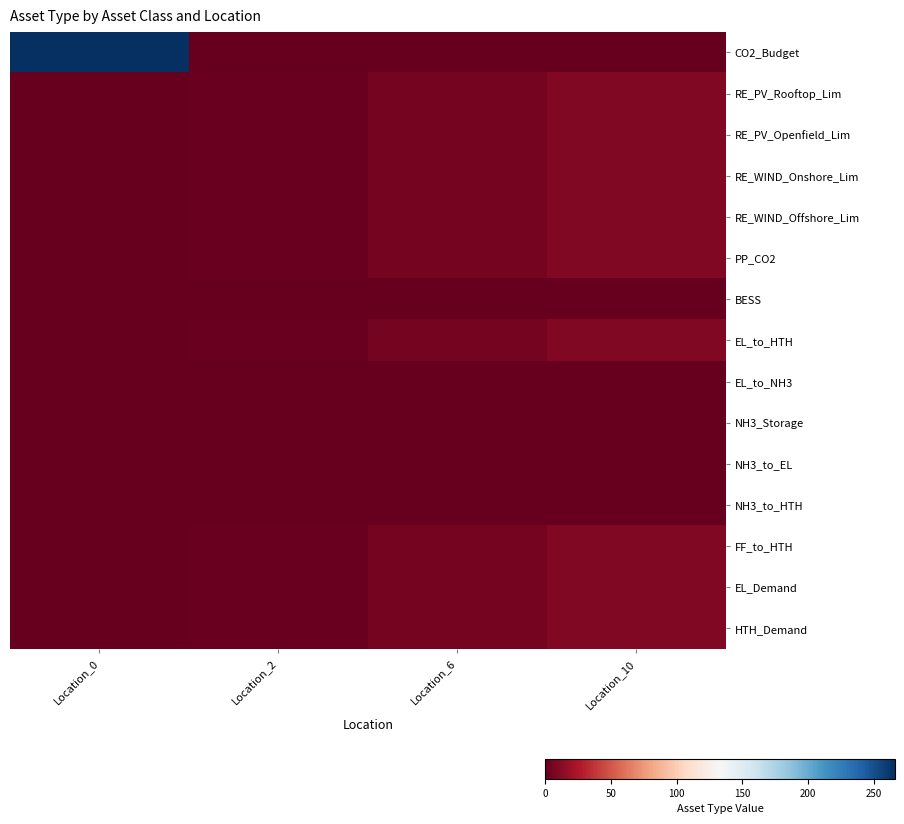

Reading left to right, extract all data points from this chart.

CO2_Budget: Location_0=266	Location_2=0	Location_6=0	Location_10=0
RE_PV_Rooftop_Lim: Location_0=0	Location_2=2	Location_6=6	Location_10=10
RE_PV_Openfield_Lim: Location_0=0	Location_2=2	Location_6=6	Location_10=10
RE_WIND_Onshore_Lim: Location_0=0	Location_2=2	Location_6=6	Location_10=10
RE_WIND_Offshore_Lim: Location_0=0	Location_2=2	Location_6=6	Location_10=10
PP_CO2: Location_0=0	Location_2=2	Location_6=6	Location_10=10
BESS: Location_0=0	Location_2=0	Location_6=0	Location_10=0
EL_to_HTH: Location_0=0	Location_2=2	Location_6=6	Location_10=10
EL_to_NH3: Location_0=0	Location_2=0	Location_6=0	Location_10=0
NH3_Storage: Location_0=0	Location_2=0	Location_6=0	Location_10=0
NH3_to_EL: Location_0=0	Location_2=0	Location_6=0	Location_10=0
NH3_to_HTH: Location_0=0	Location_2=0	Location_6=0	Location_10=0
FF_to_HTH: Location_0=0	Location_2=2	Location_6=6	Location_10=10
EL_Demand: Location_0=0	Location_2=2	Location_6=6	Location_10=10
HTH_Demand: Location_0=0	Location_2=2	Location_6=6	Location_10=10